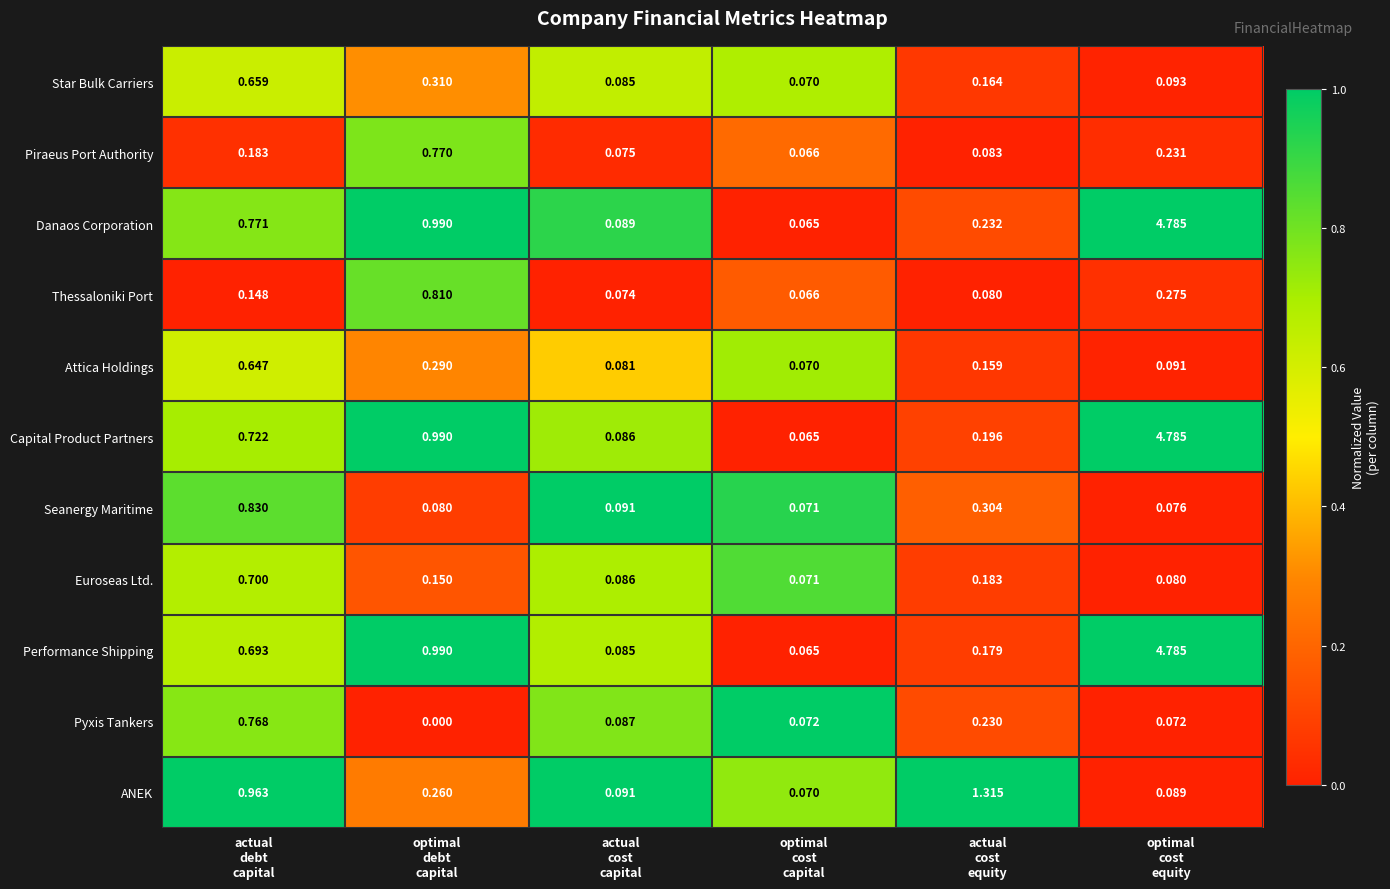

Count the number of data series in this chart.

11